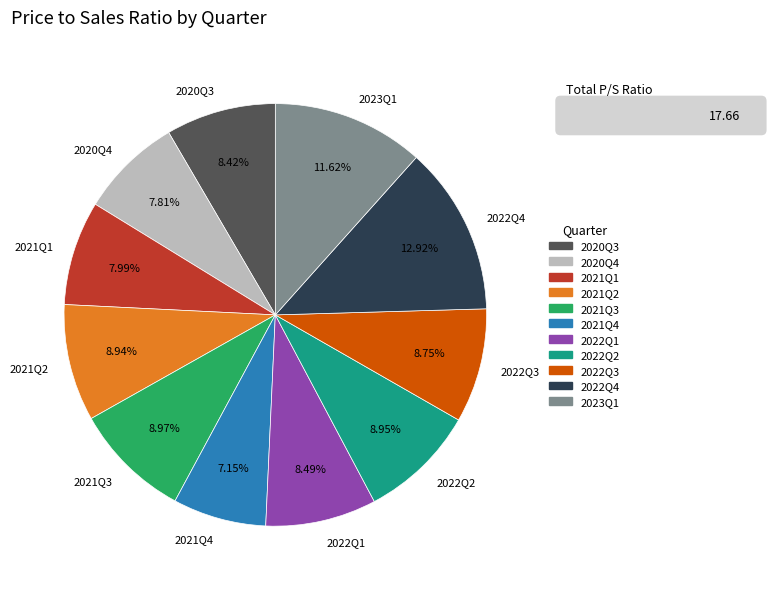

Which slice is the largest?

2022Q4